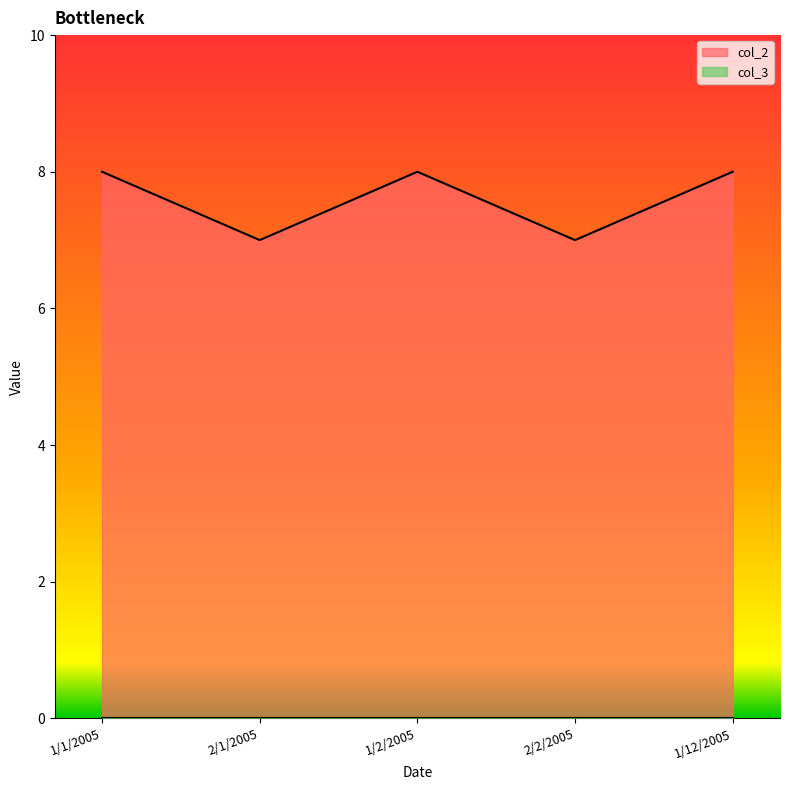

Does the chart have visible grid lines?

No